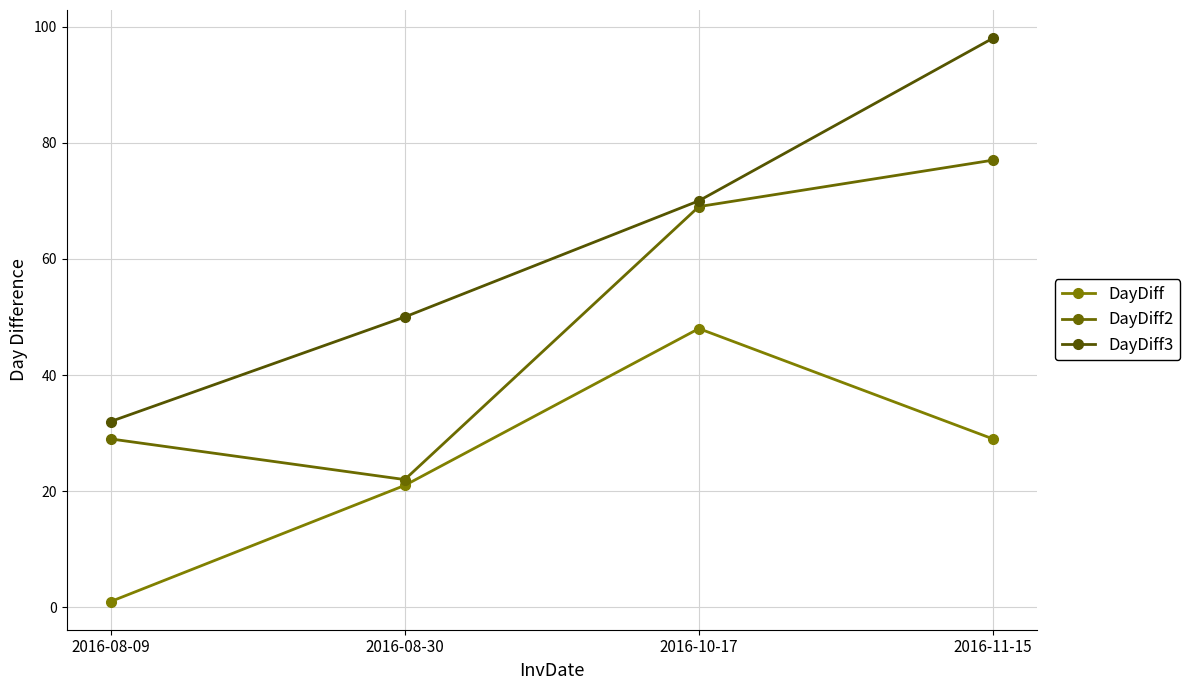

What is the total value across all series at 2016-11-15?

204